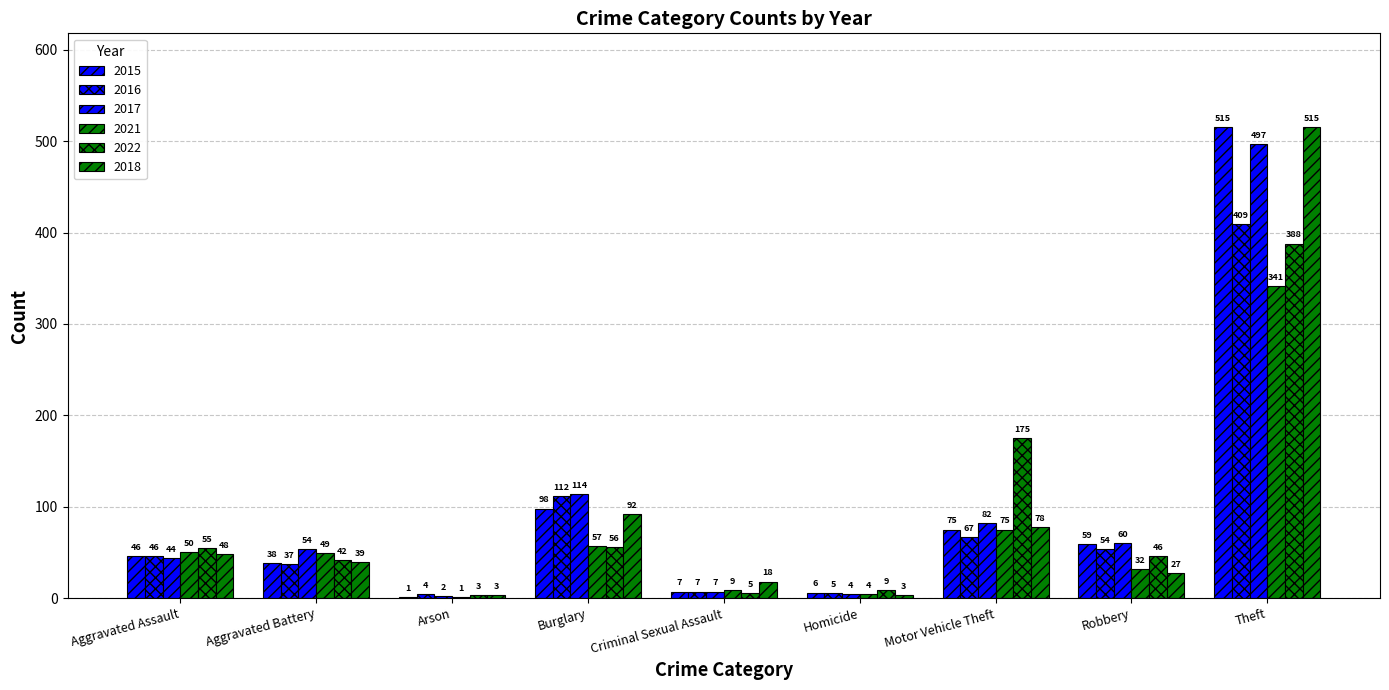

How many series are shown in this chart?

6